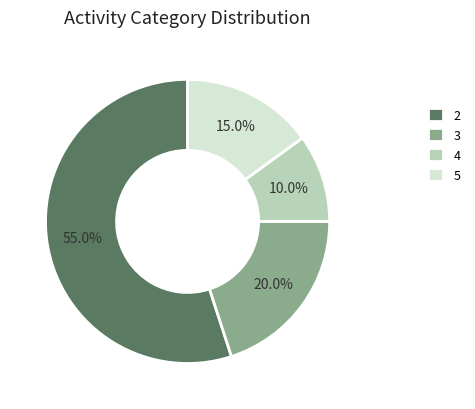

To the nearest percent, what is the difference between the 5 and 4 slice percentages?

5%